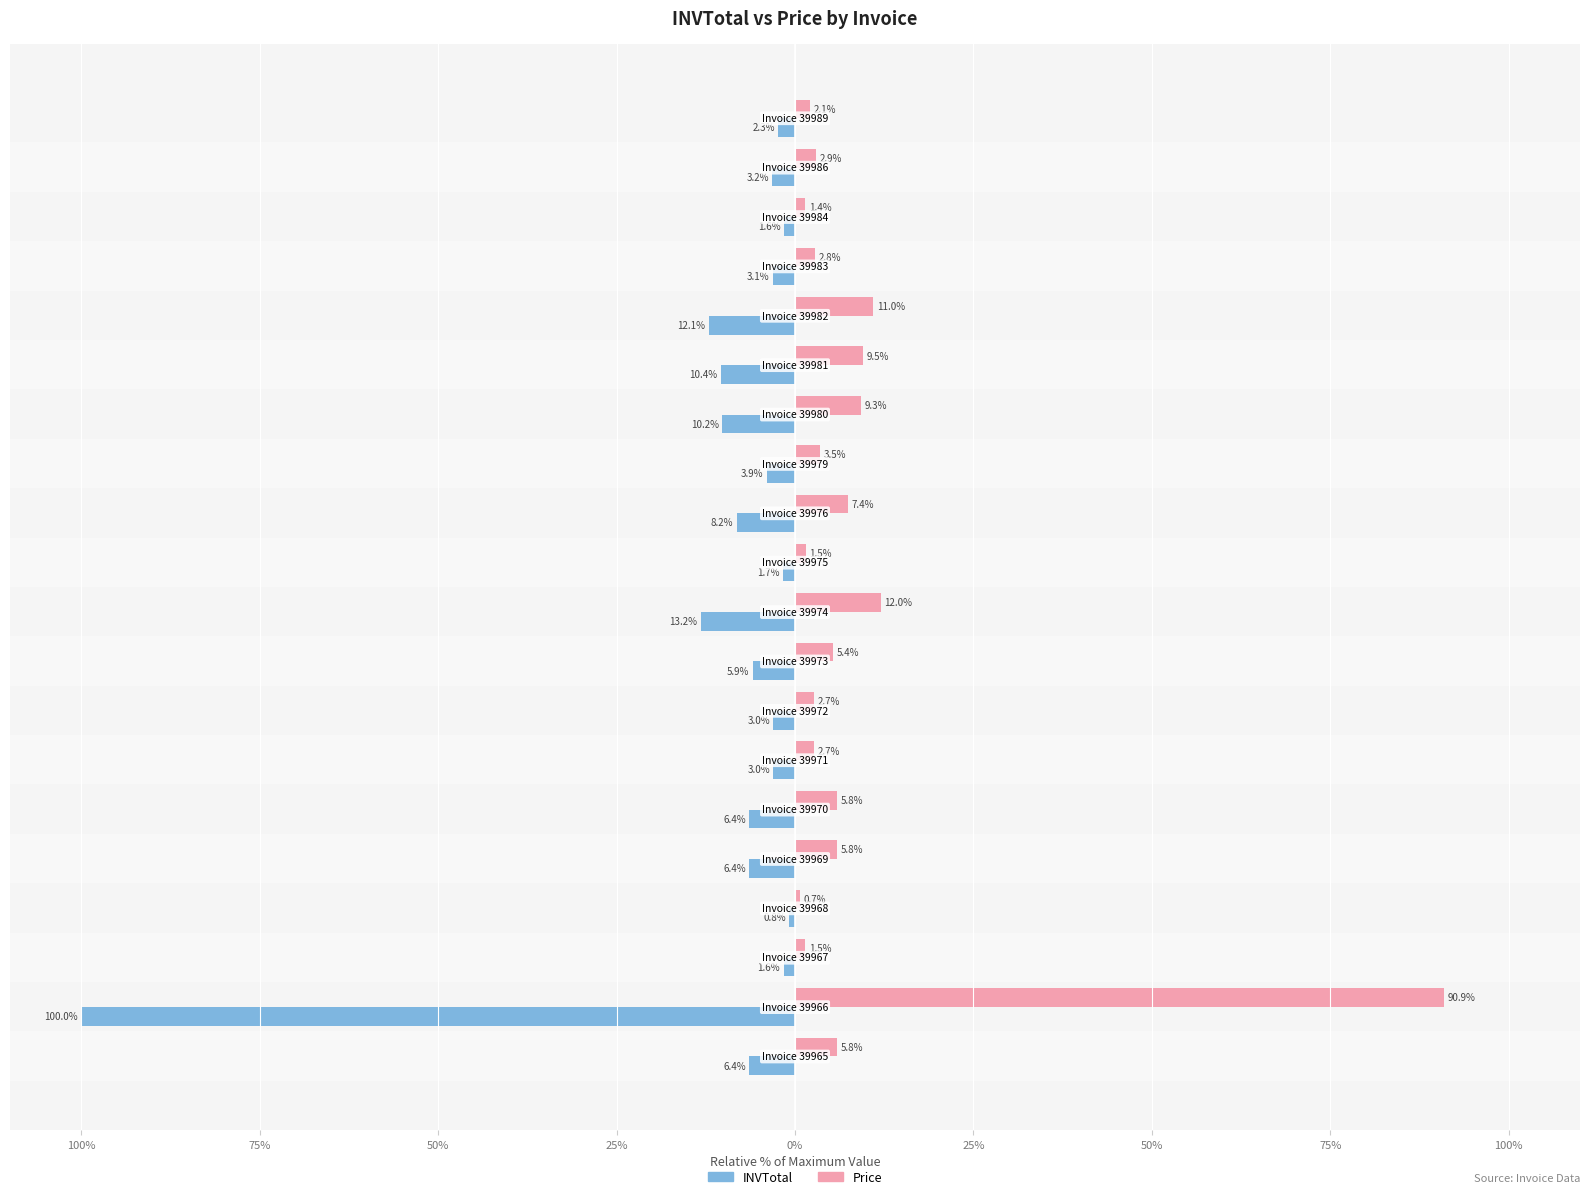

What are all the series names shown in the legend?

INVTotal, Price